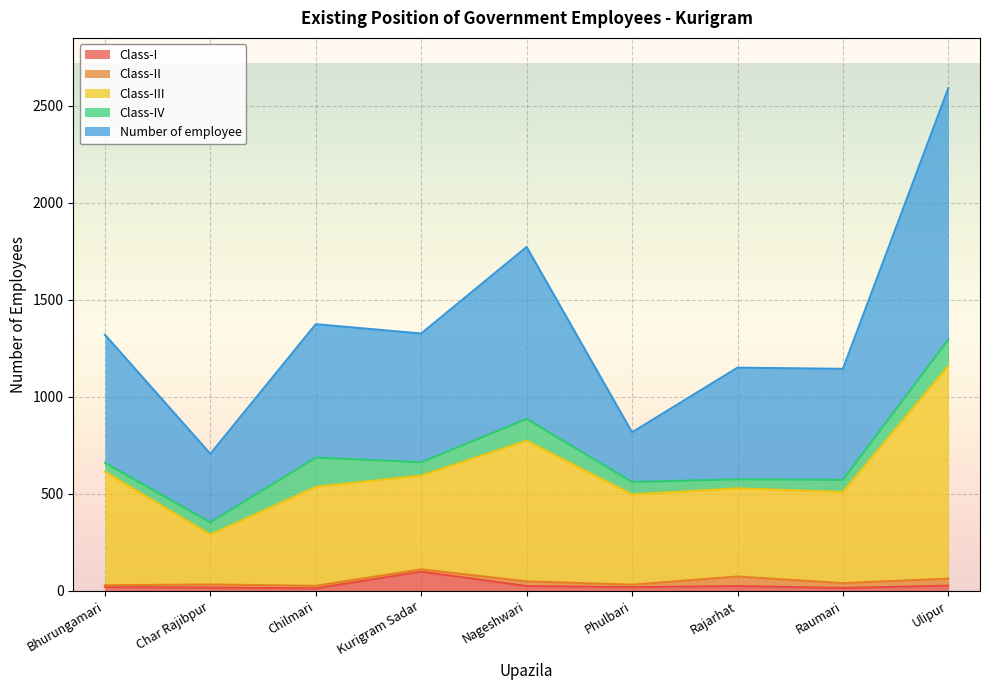

What is the label of the 8th point from the left?

Raumari